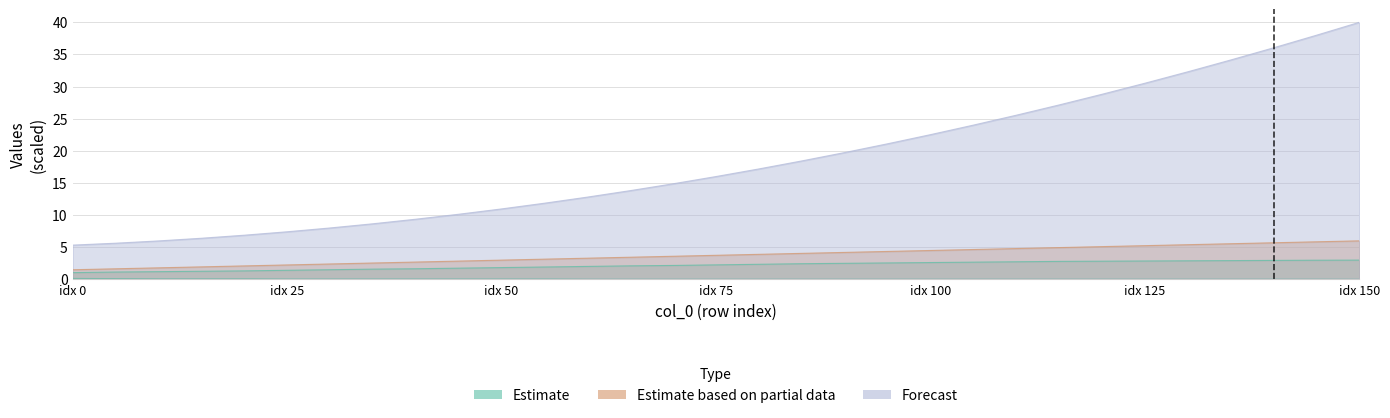

At which category is the sum across all series the highest?

idx 150